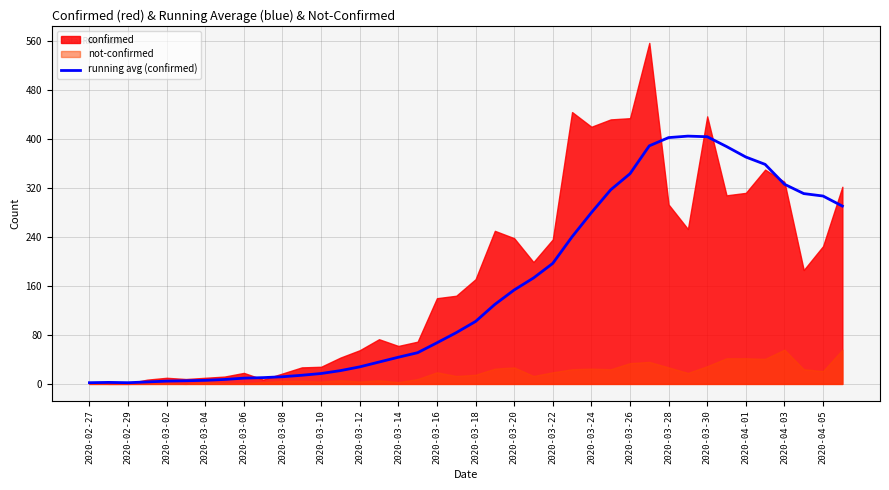

What is the value of the 16th point from the left?

35.7